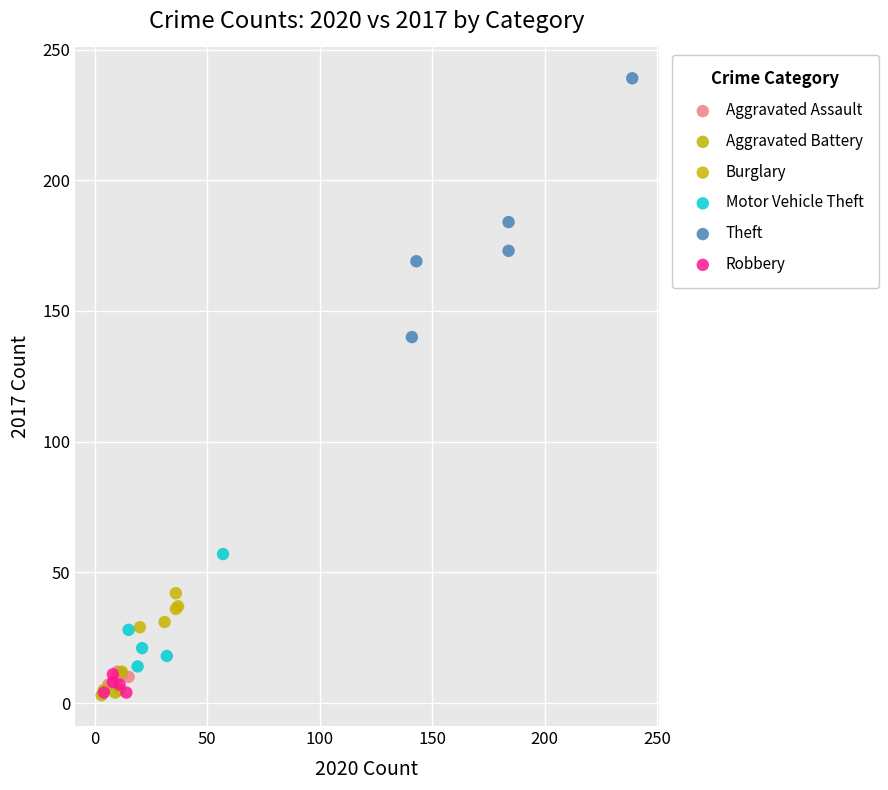

Which series contains the highest Y value?

Theft